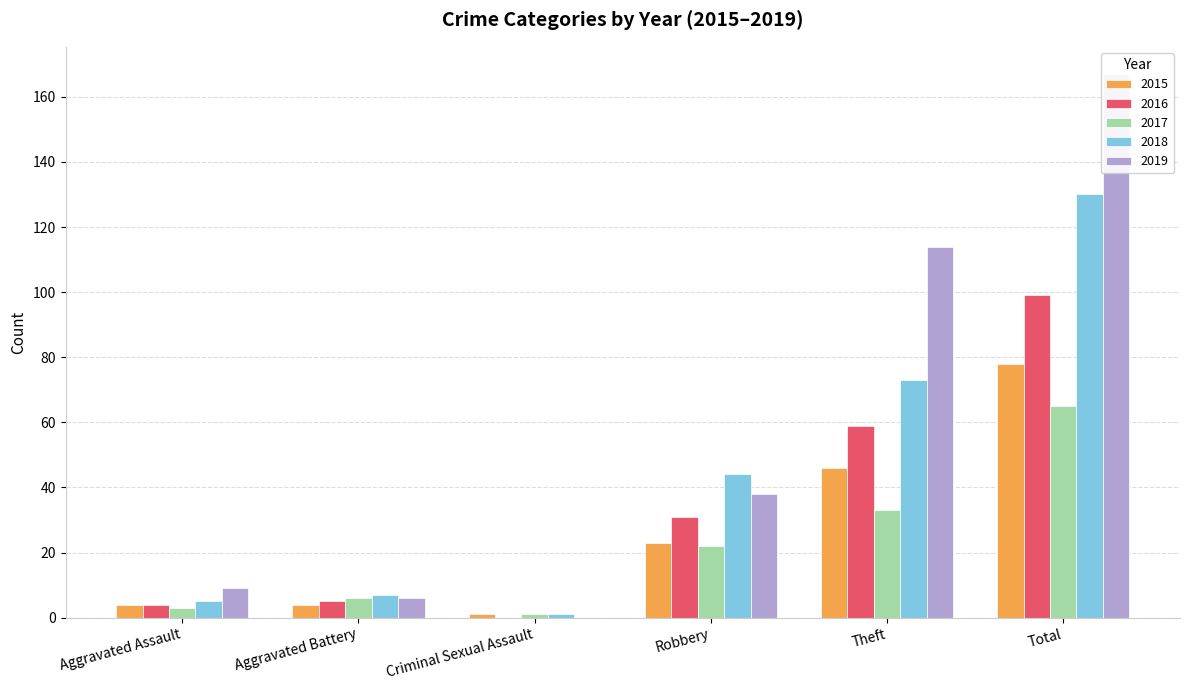

Reading right to left, what are all the values shown in this chart?

2015: 78	46	23	1	4	4
2016: 99	59	31	0	5	4
2017: 65	33	22	1	6	3
2018: 130	73	44	1	7	5
2019: 167	114	38	0	6	9